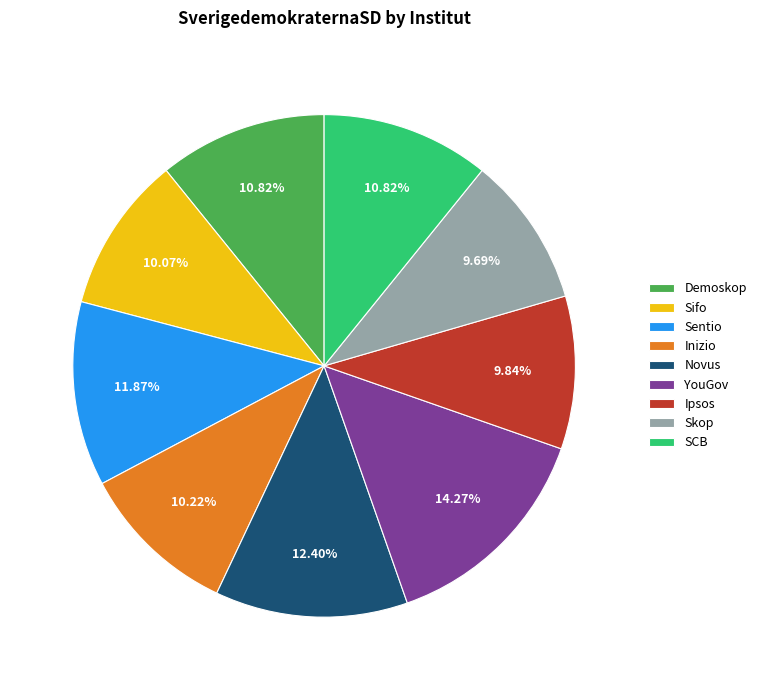

Is there any slice that represents more than half of the pie?

No